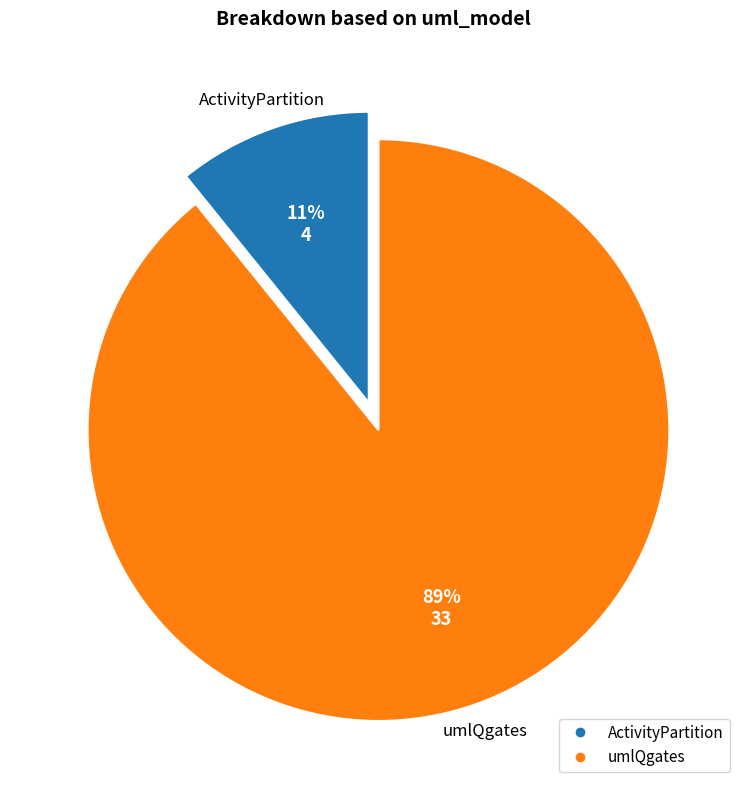

Is there a majority slice in this chart?

Yes